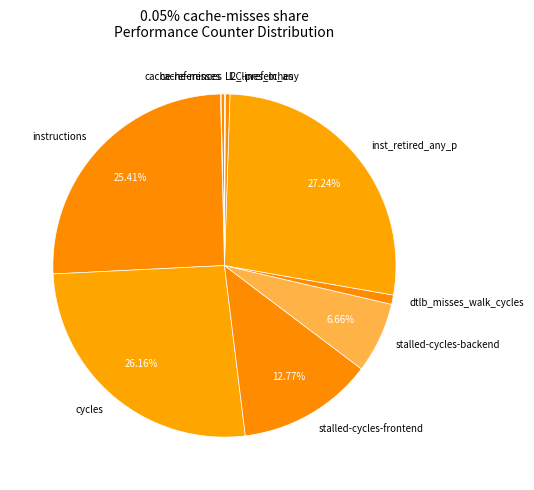

Which category has the biggest portion of the pie?

inst_retired_any_p